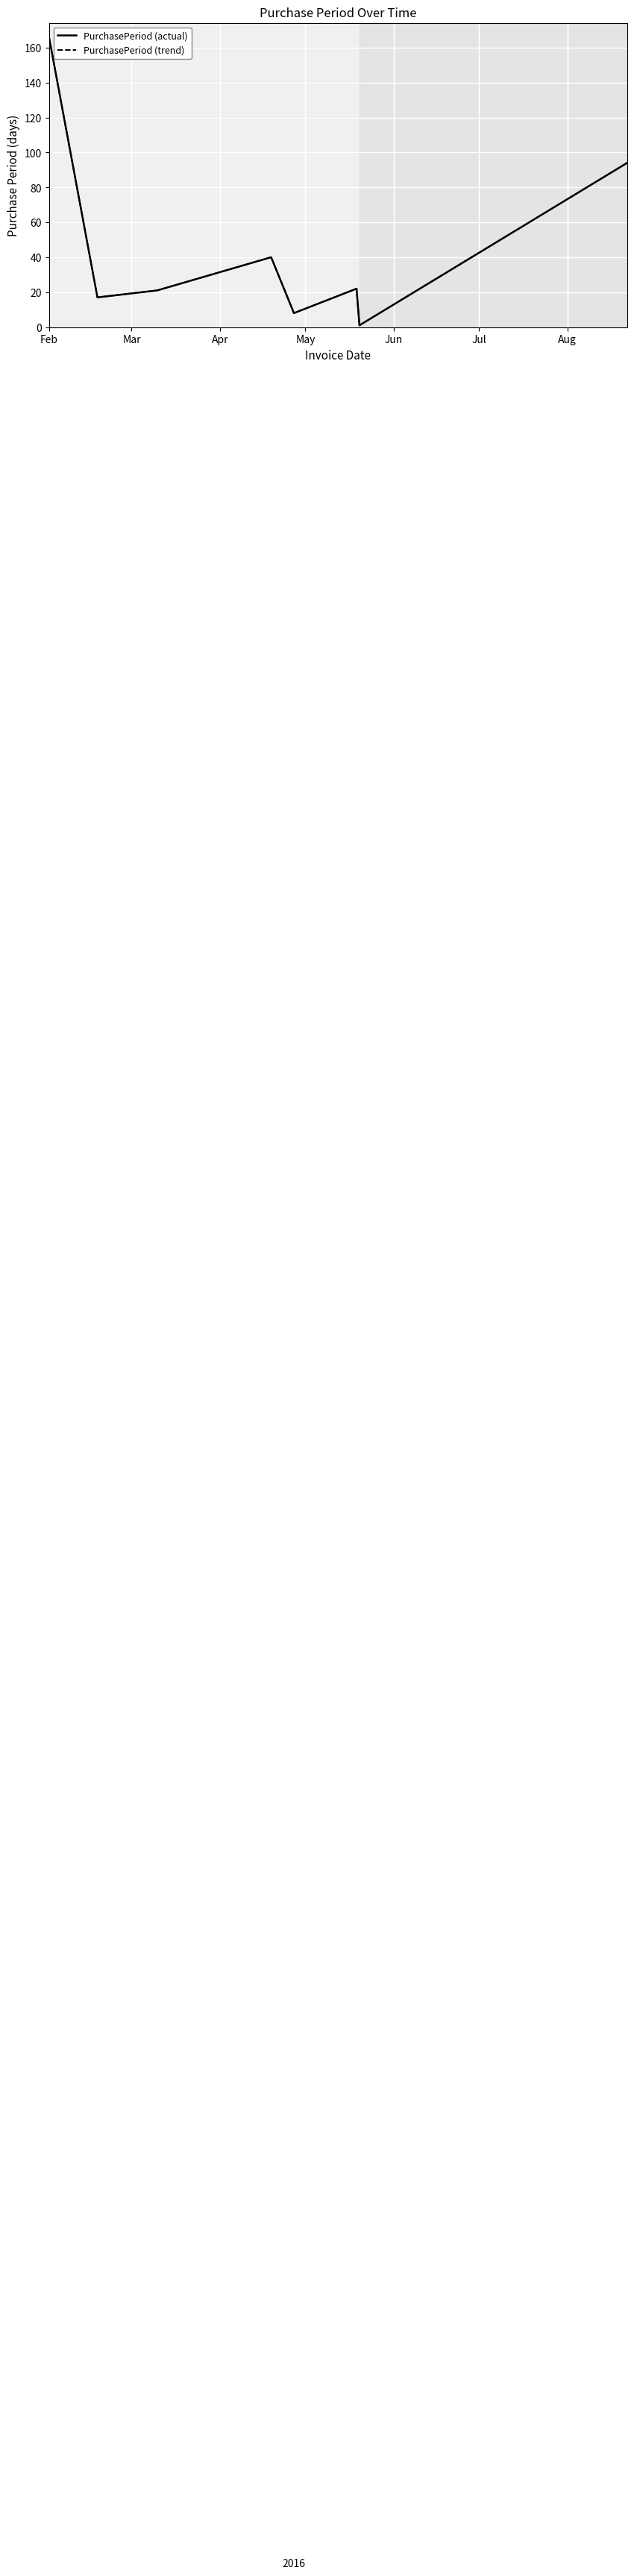

Which series has the largest range (max minus min)?

PurchasePeriod (actual)